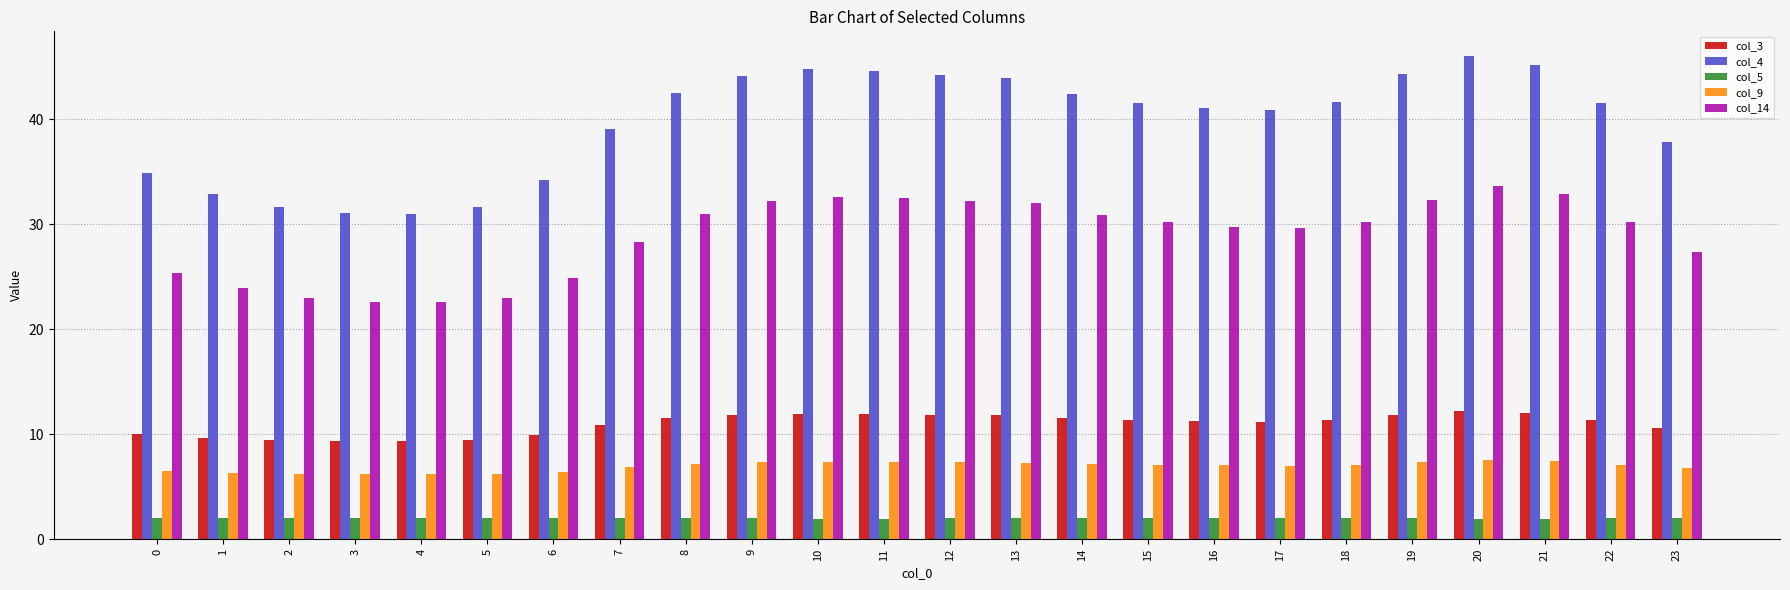

What is the difference between the second highest and second lowest values in the col_4 series?

14.1